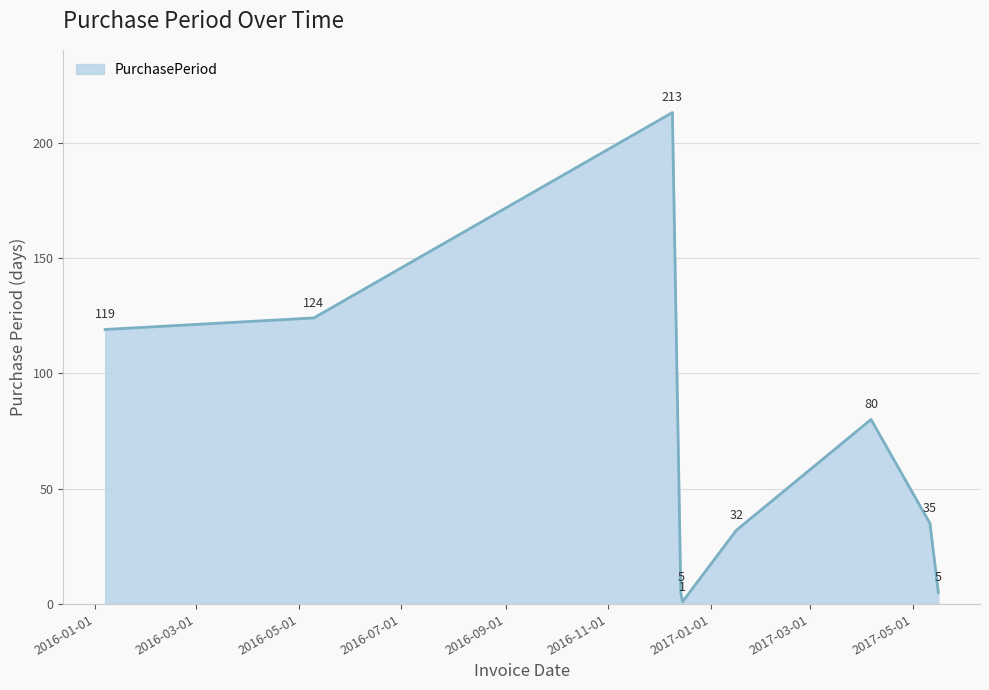

What is the greatest value displayed?

213